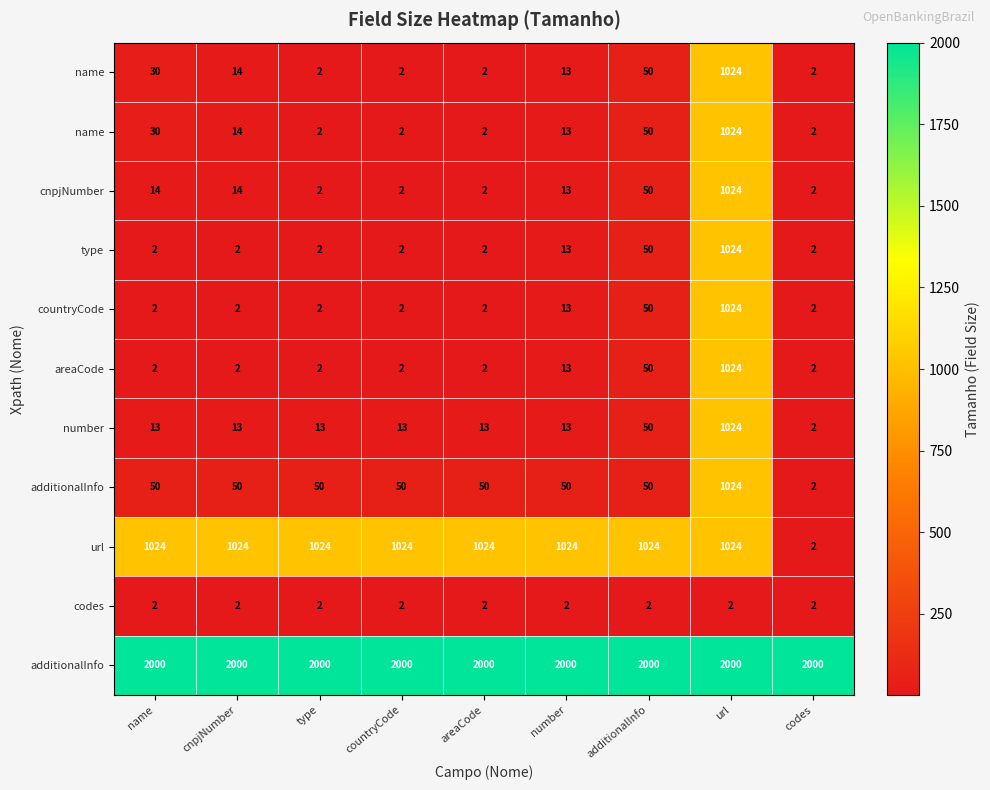

What is the total value across all series at additionalInfo?

3426